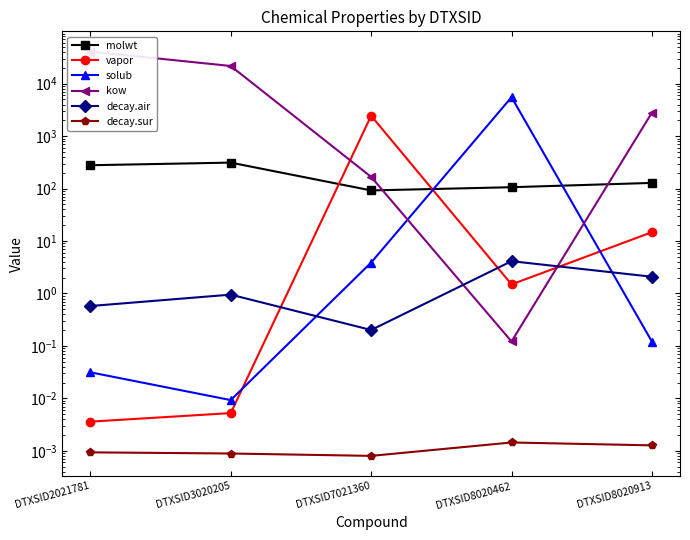

Where does the kow series first go above 2803?

DTXSID2021781